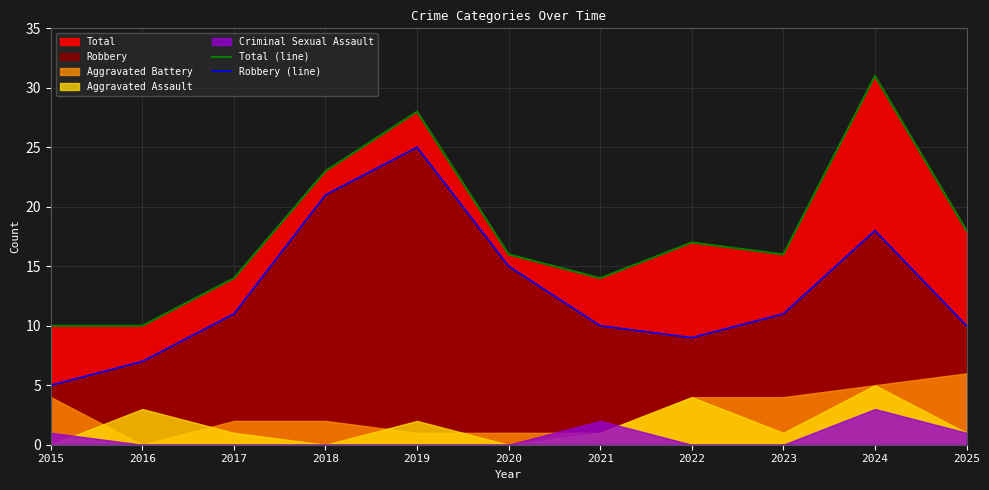

Reading left to right, list all the values displayed in this chart.

Total (line): 10	10	14	23	28	16	14	17	16	31	18
Robbery (line): 5	7	11	21	25	15	10	9	11	18	10